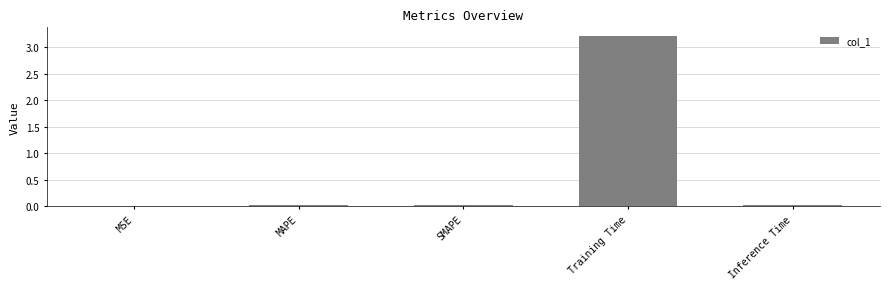

What is the sum of all values?

3.3